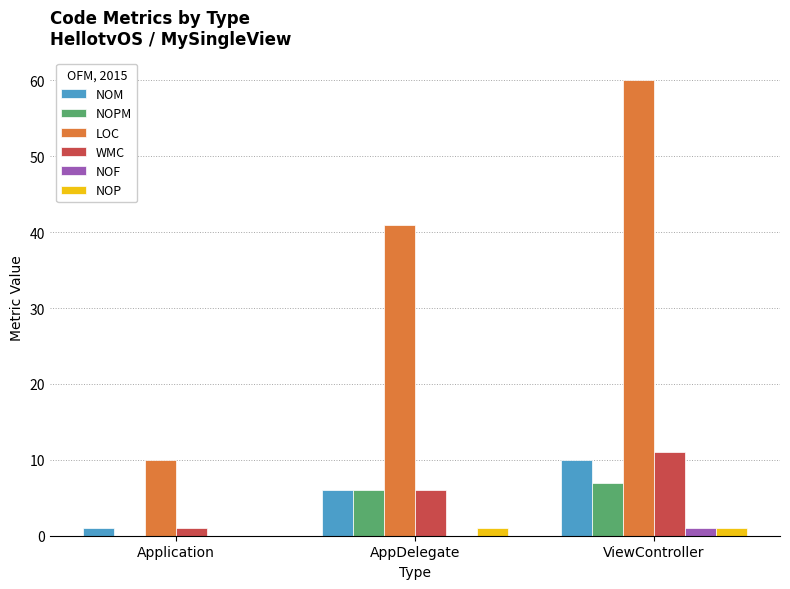

The value of LOC at ViewController is 60. True or false?

True